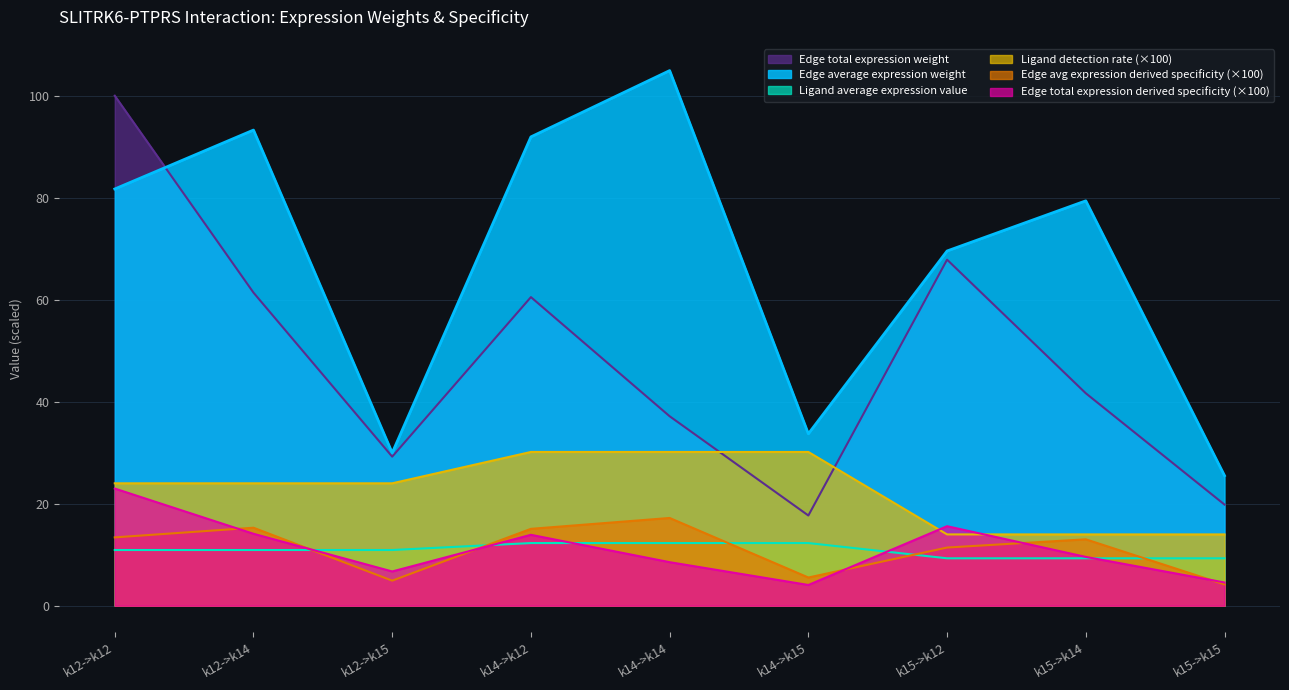

What position from the right is k14->k15?

4